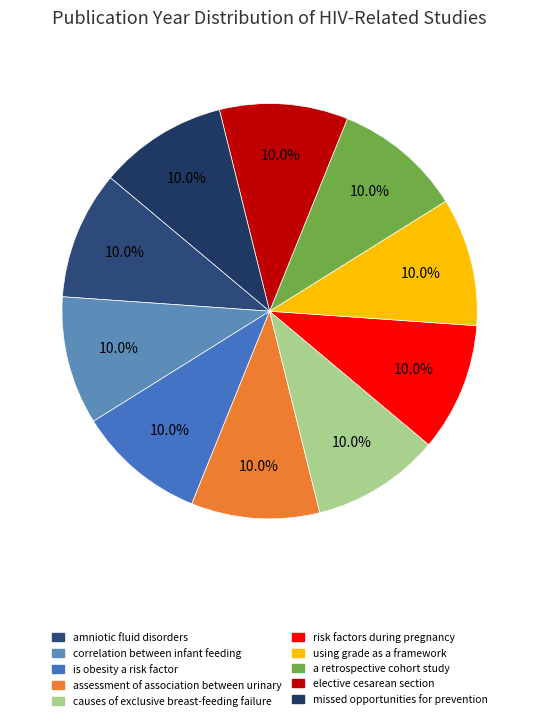

What portion of the pie excludes amniotic fluid disorders?

90.0%